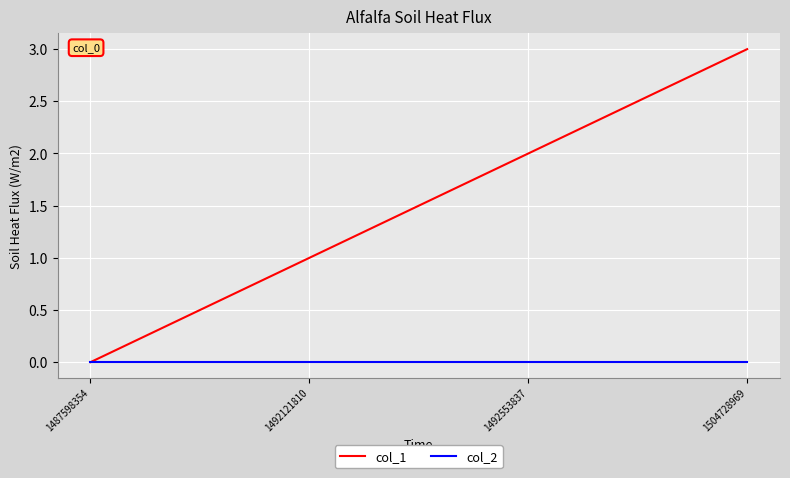

What are all the series names shown in the legend?

col_1, col_2